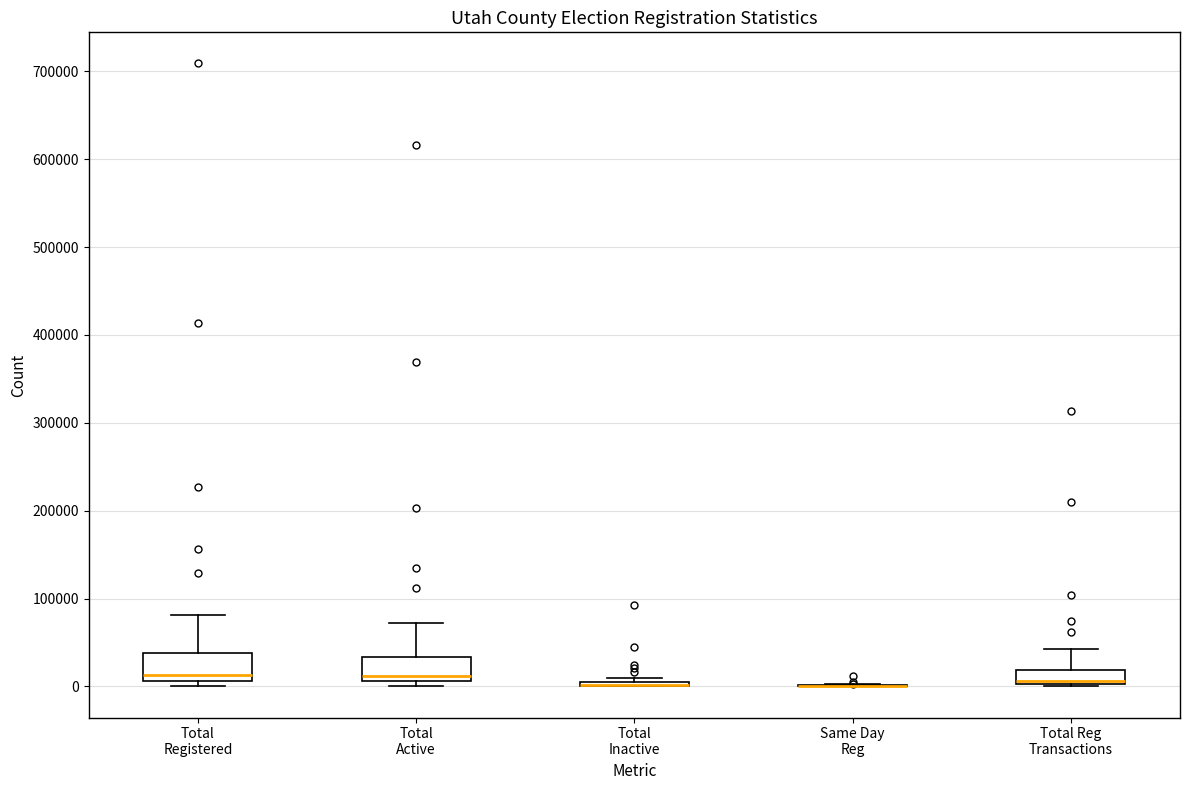

Where is the upper edge of the box for Total Reg Transactions on the y-axis? The values are not printed on the chart, so give them approximately, as read against the axis.

20000